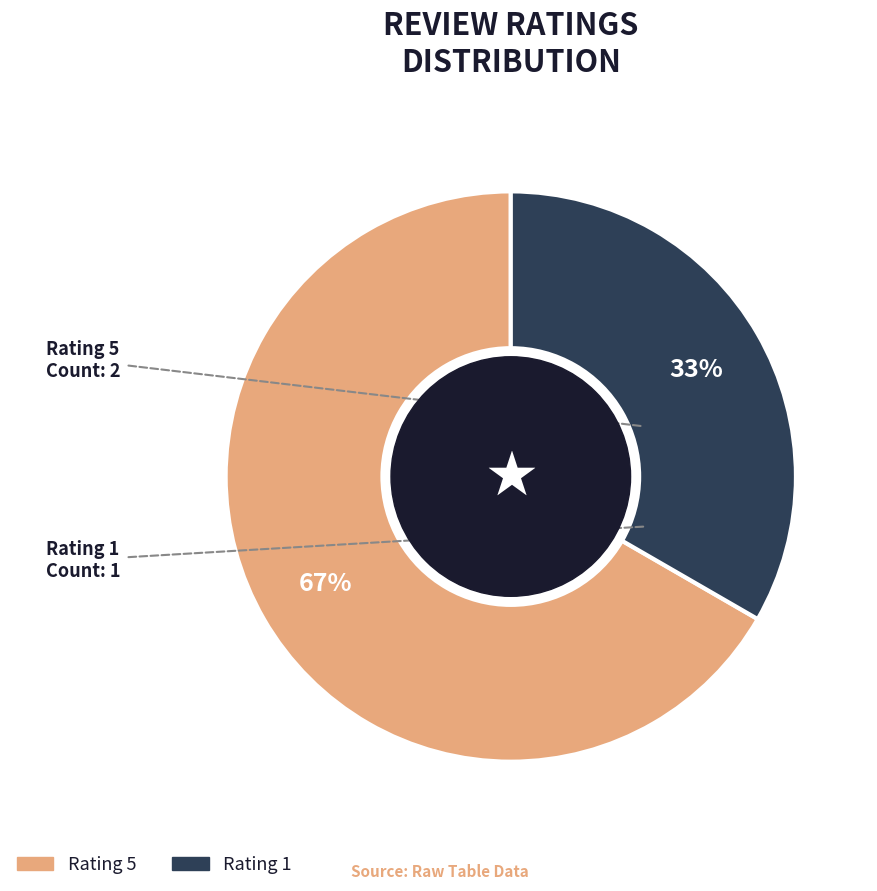

To the nearest percent, what is the average slice percentage?

50%